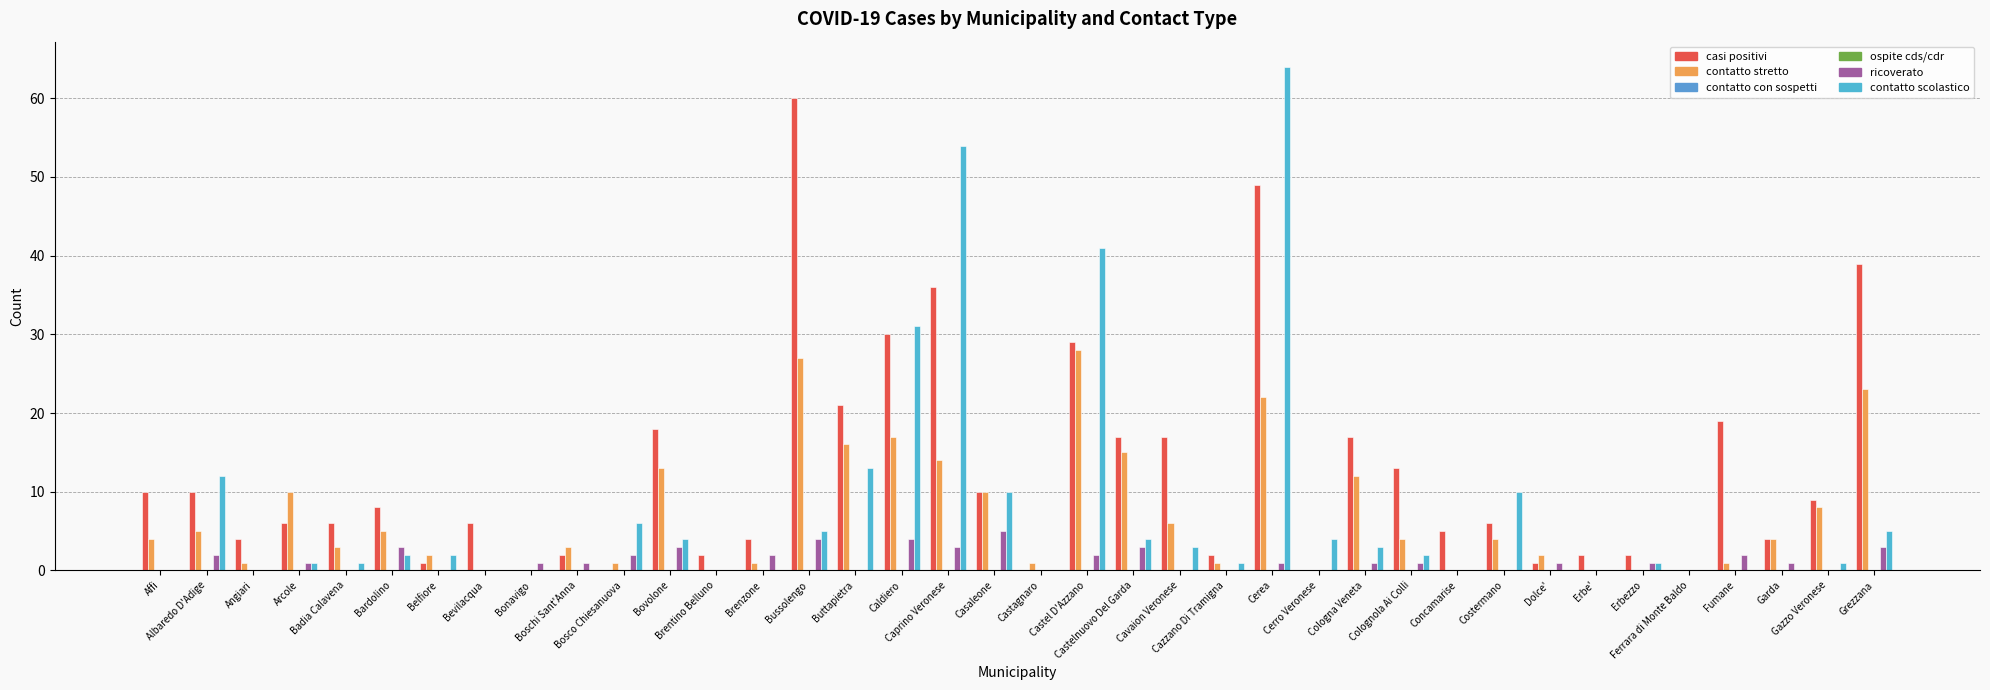

Which has a higher value, Bonavigo or Castagnaro?

Bonavigo